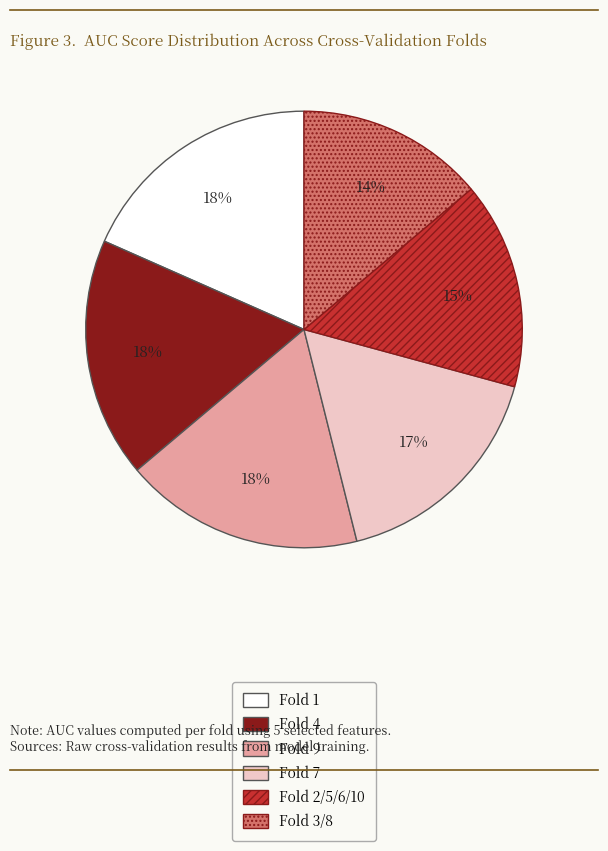

To the nearest percent, what is the average slice percentage?

17%